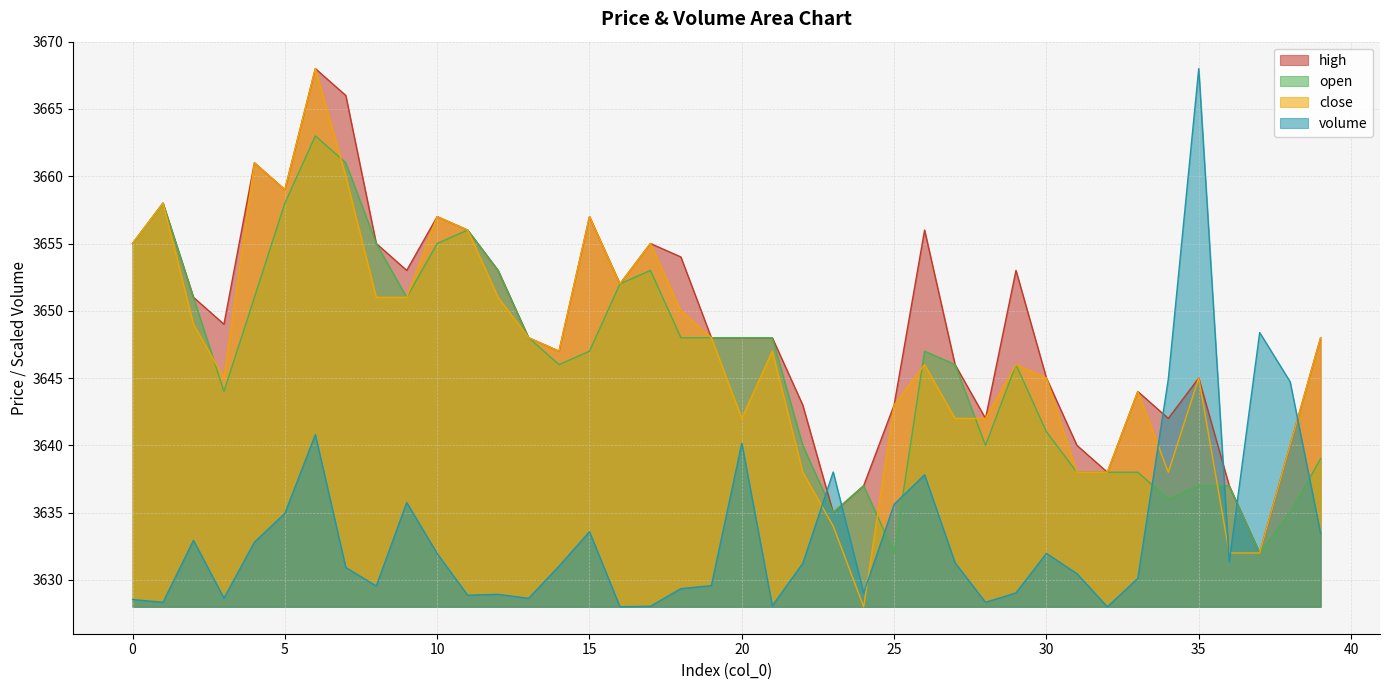

Rank the series by their maximum value, from highest to lowest.

volume, close, high, open